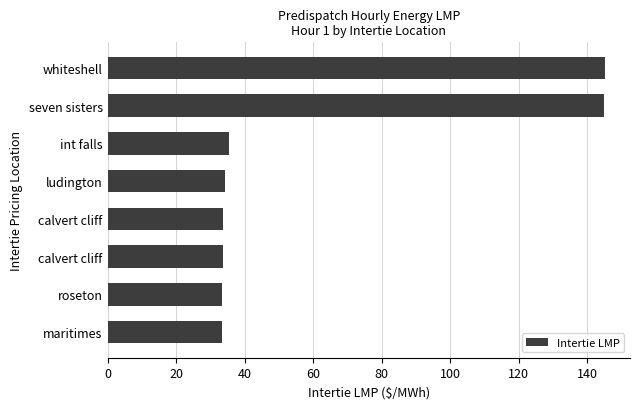

Count the number of categories in the chart.

8